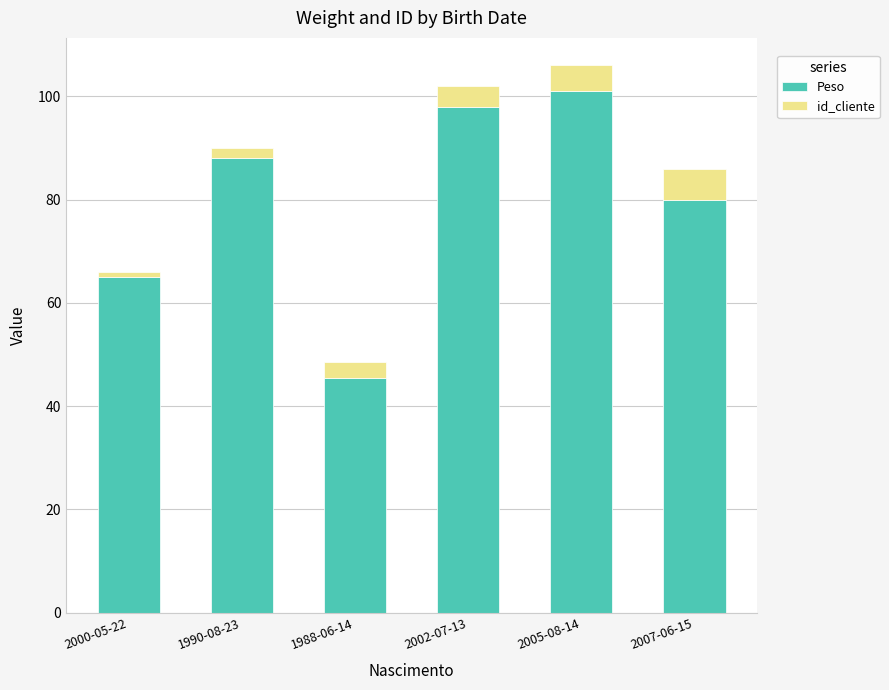

Rank the categories by Peso value from highest to lowest.

2005-08-14, 2002-07-13, 1990-08-23, 2007-06-15, 2000-05-22, 1988-06-14